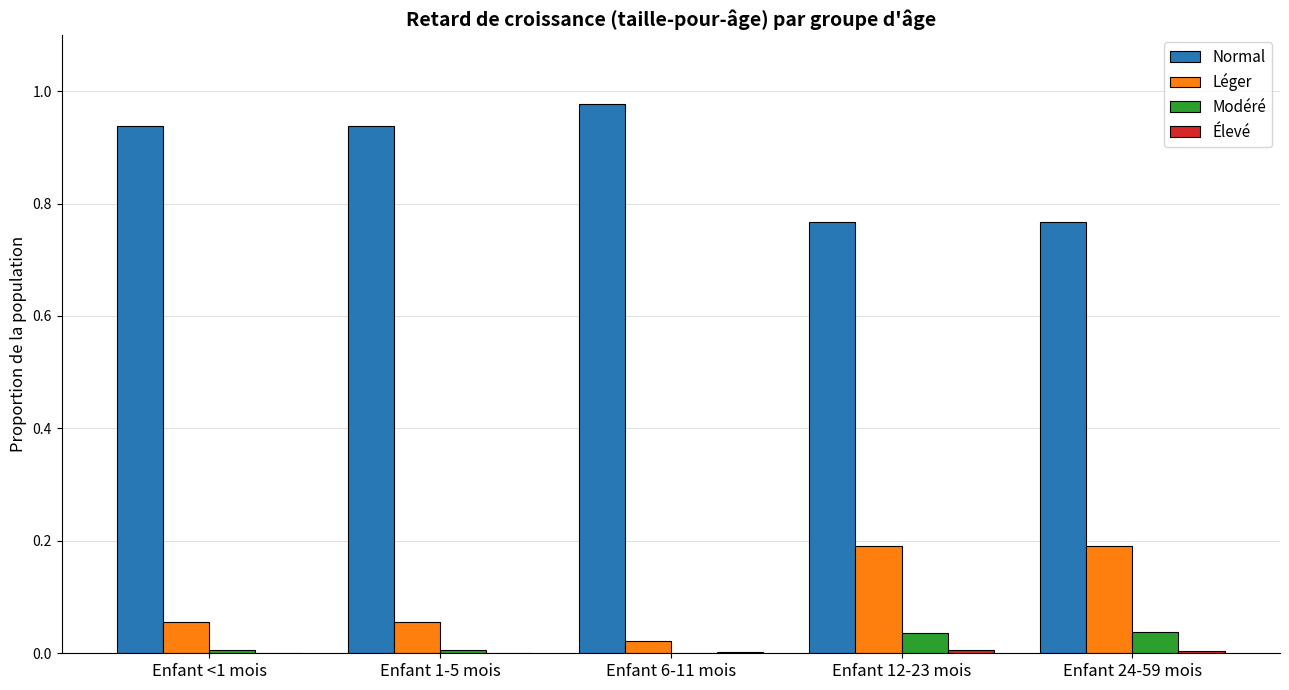

Which category has the highest value in the Normal series?

Enfant 6-11 mois